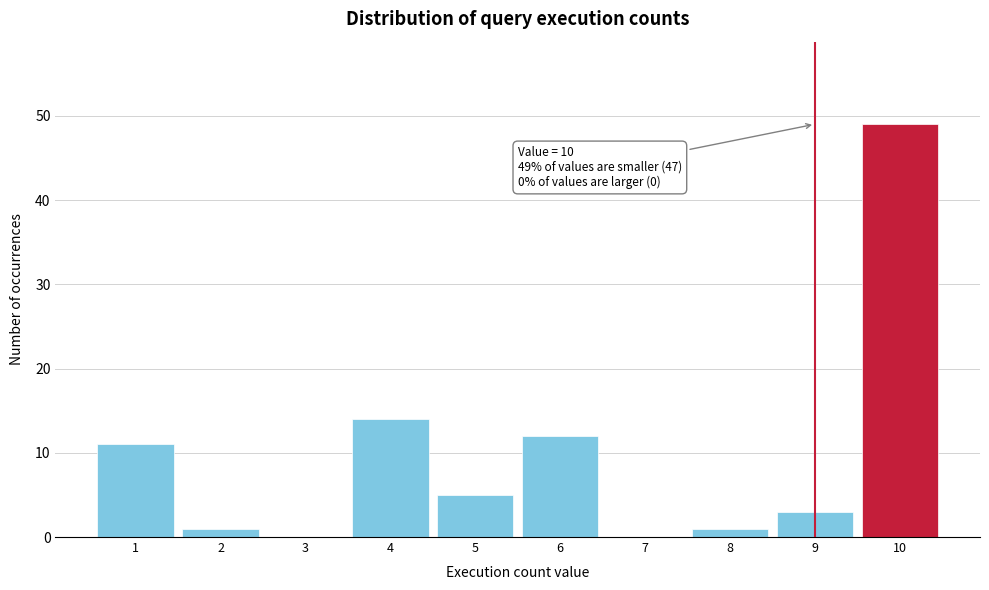

Reading left to right, what are all the values shown in this chart?

1=11	2=1	3=0	4=14	5=5	6=12	7=0	8=1	9=3	10=49